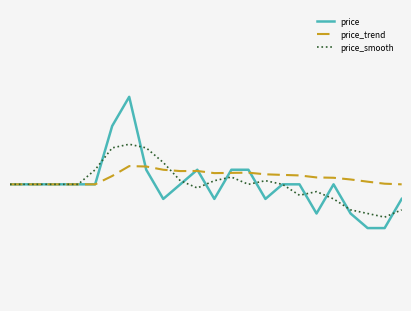

Does the chart have visible grid lines?

Yes